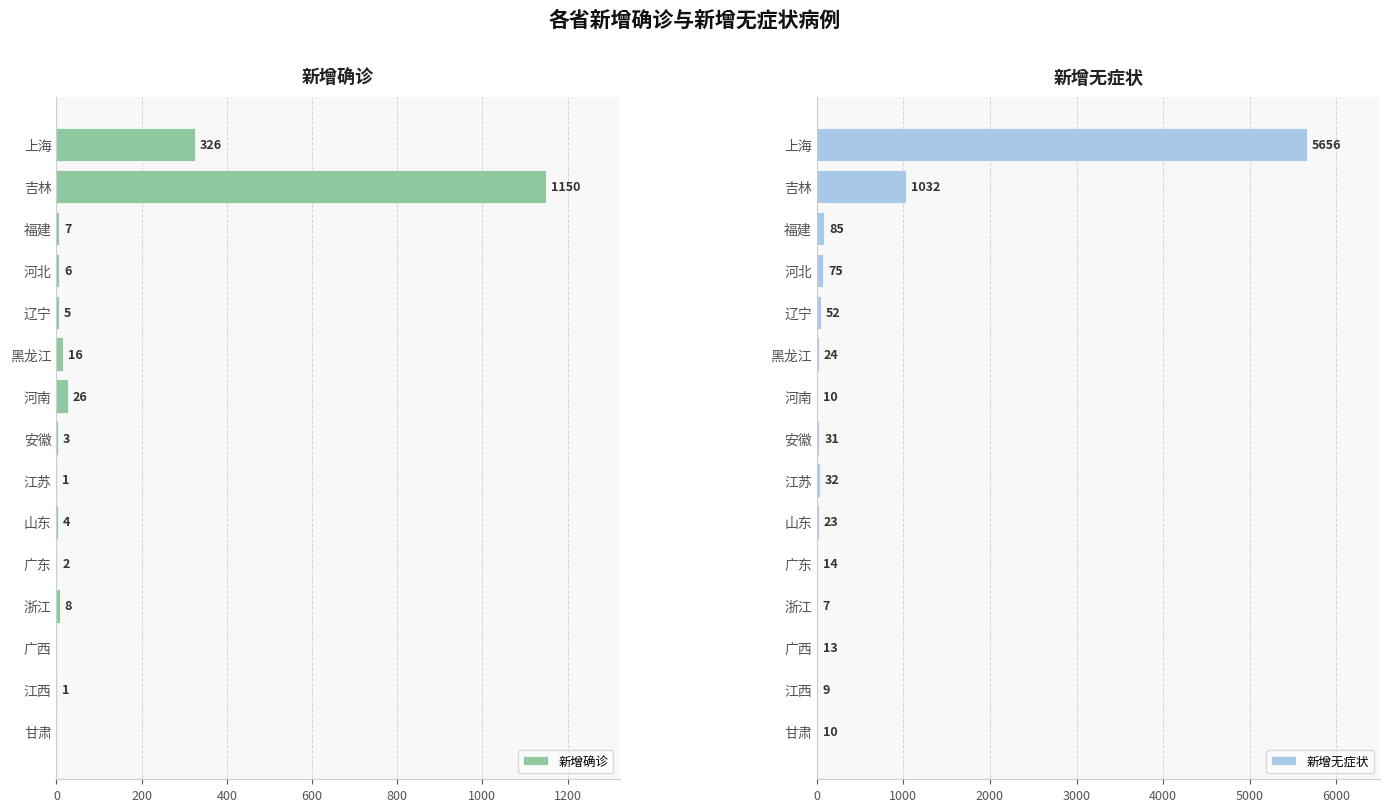

Count the number of categories in the chart.

15